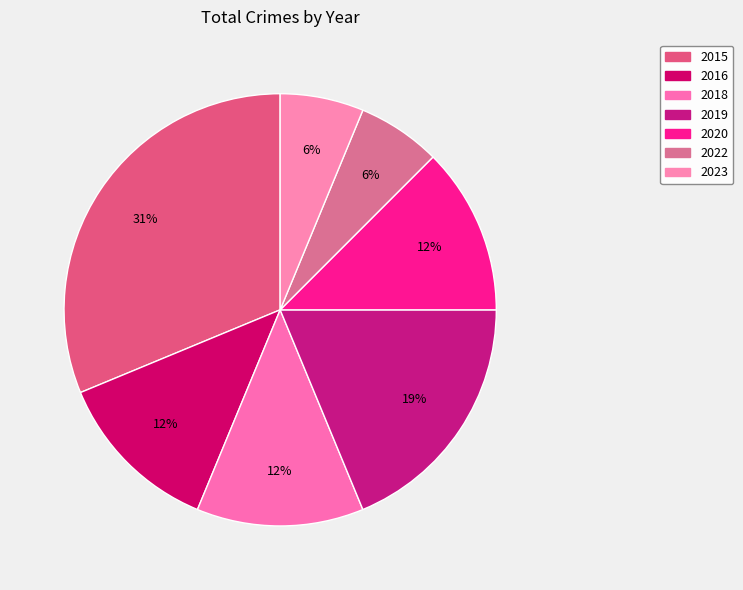

The 2015 slice represents 31% of the pie. True or false?

True